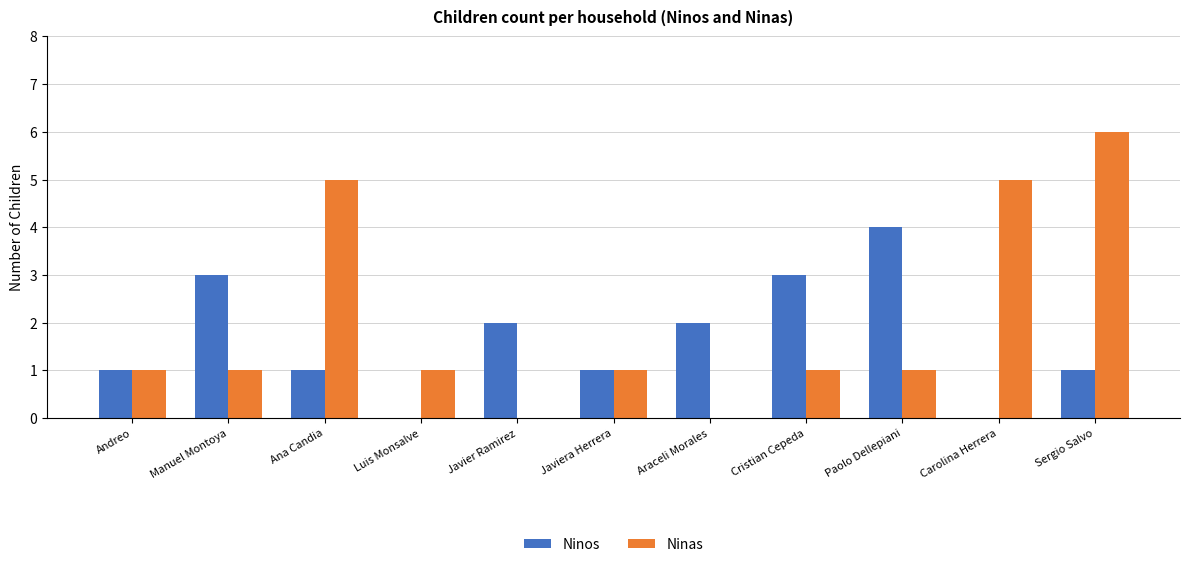

Reading left to right, transcribe all the data shown in this chart.

Ninos: 1	3	1	0	2	1	2	3	4	0	1
Ninas: 1	1	5	1	0	1	0	1	1	5	6